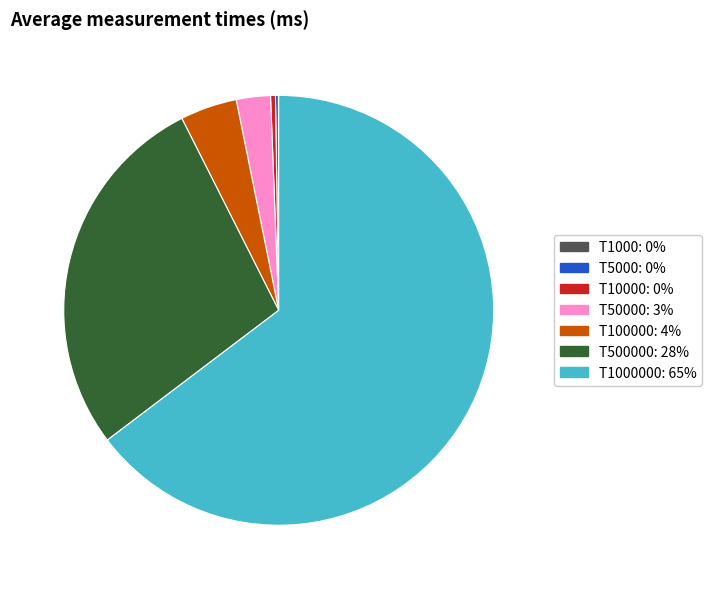

Is there a majority slice in this chart?

Yes